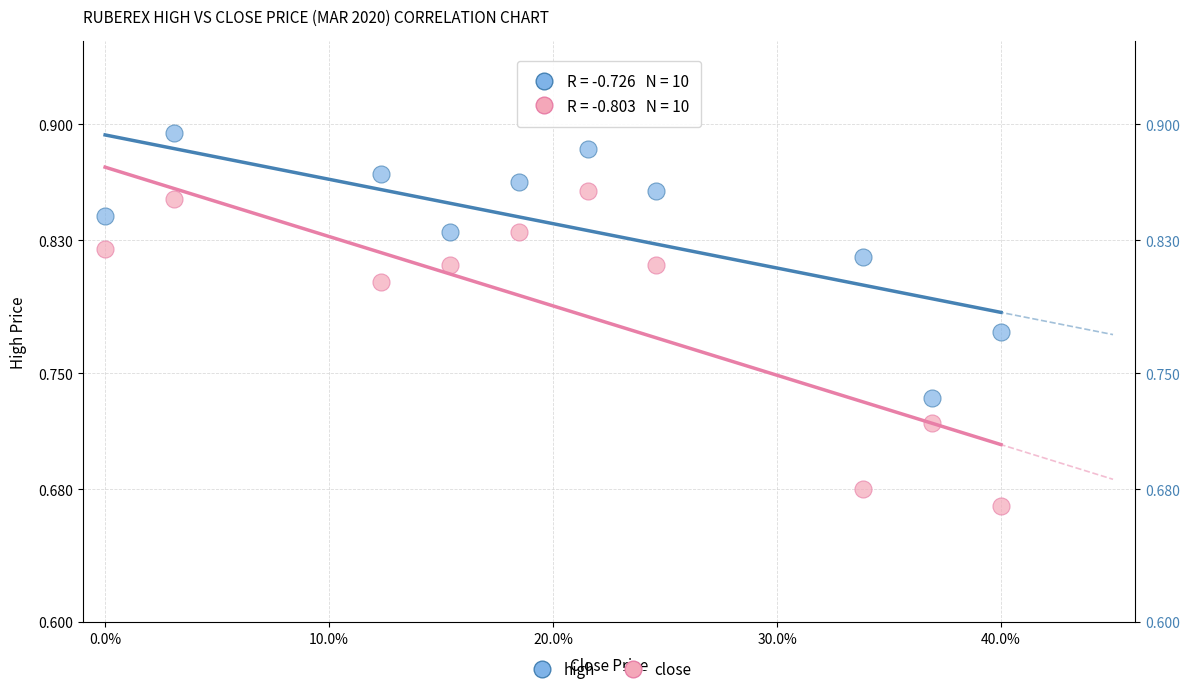

Which series contains the highest Y value?

high